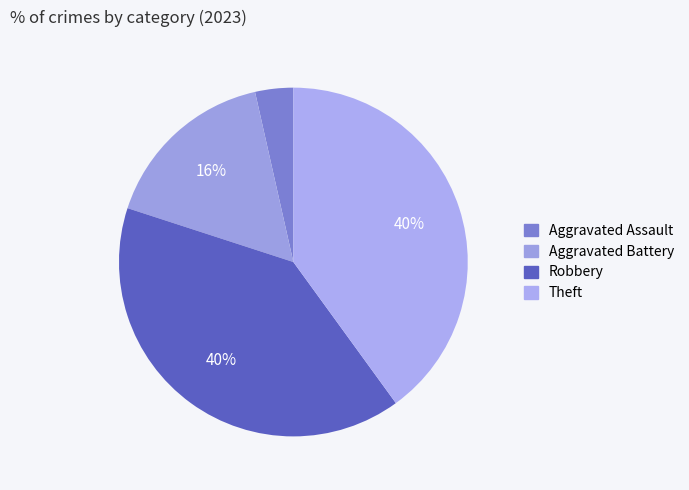

What percentage do Aggravated Assault and Theft together represent?

43.5%